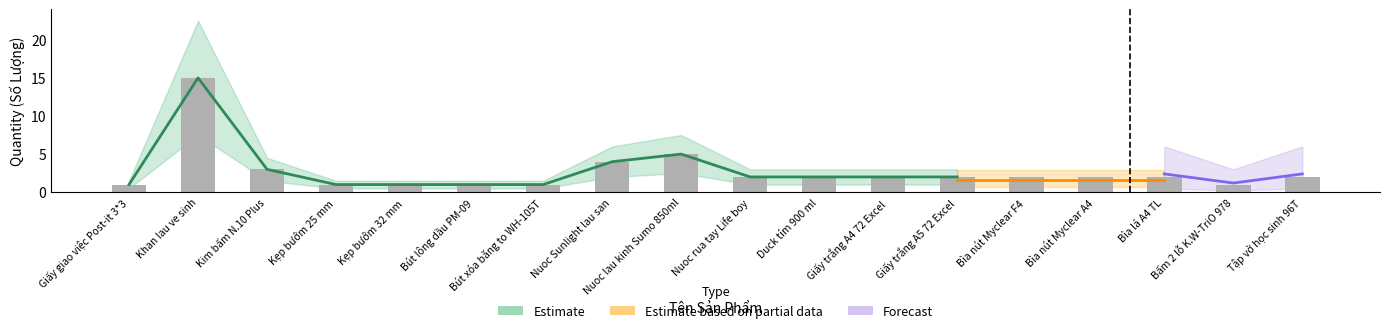

Which label corresponds to the largest value in the chart?

Khan lau ve sinh